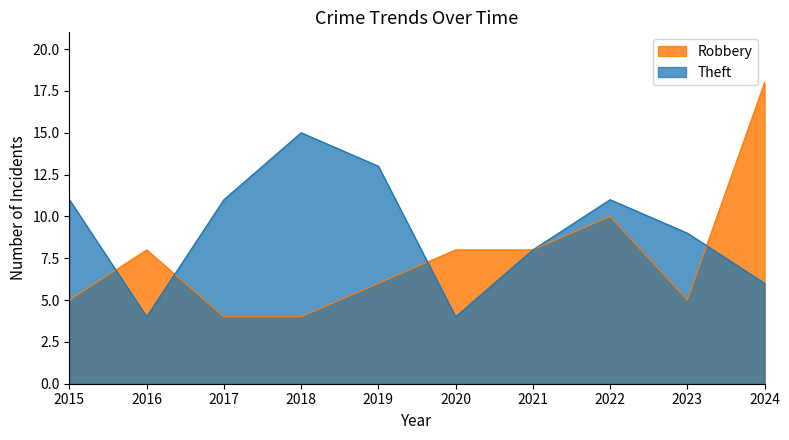

What is the smallest value displayed?

4